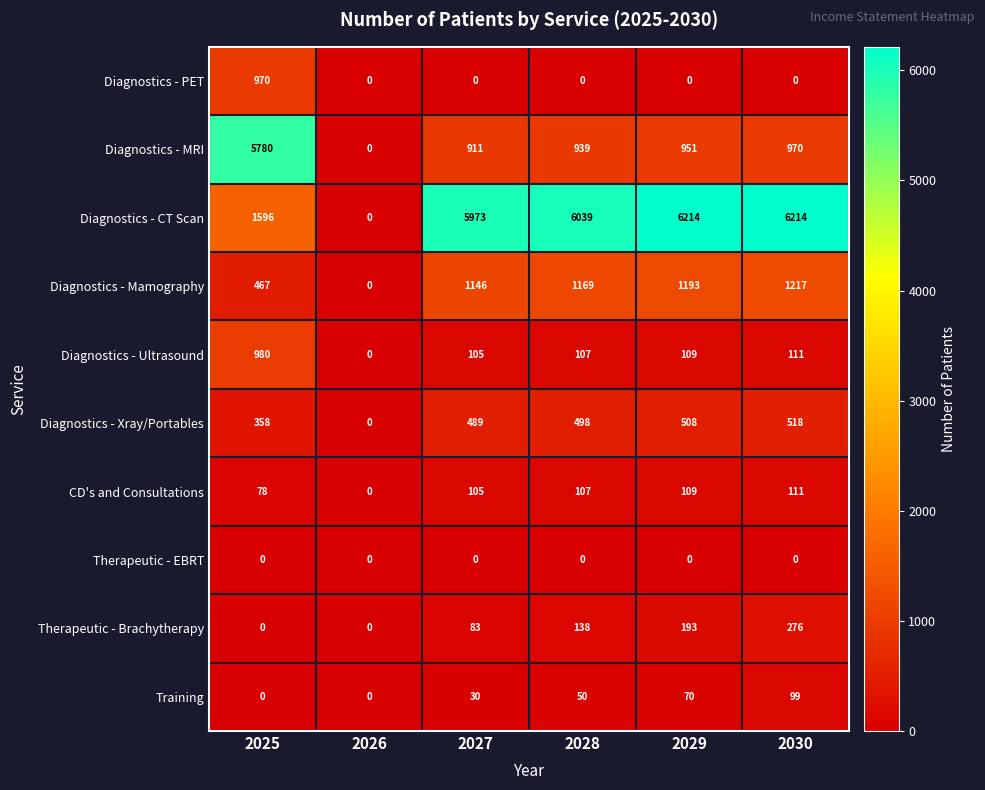

What is the sum of the Diagnostics - PET values at 2025 and 2028?

970